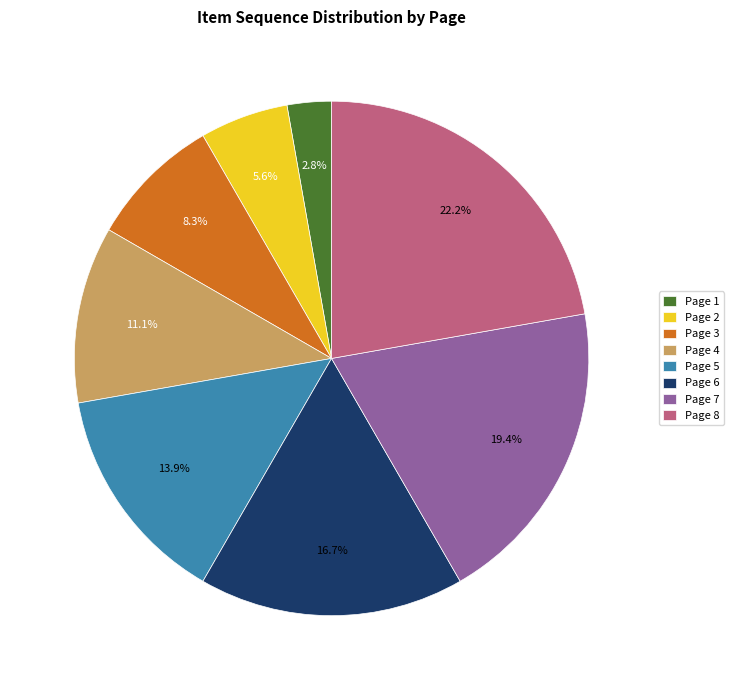

To the nearest percent, what portion does Page 2 represent?

6%